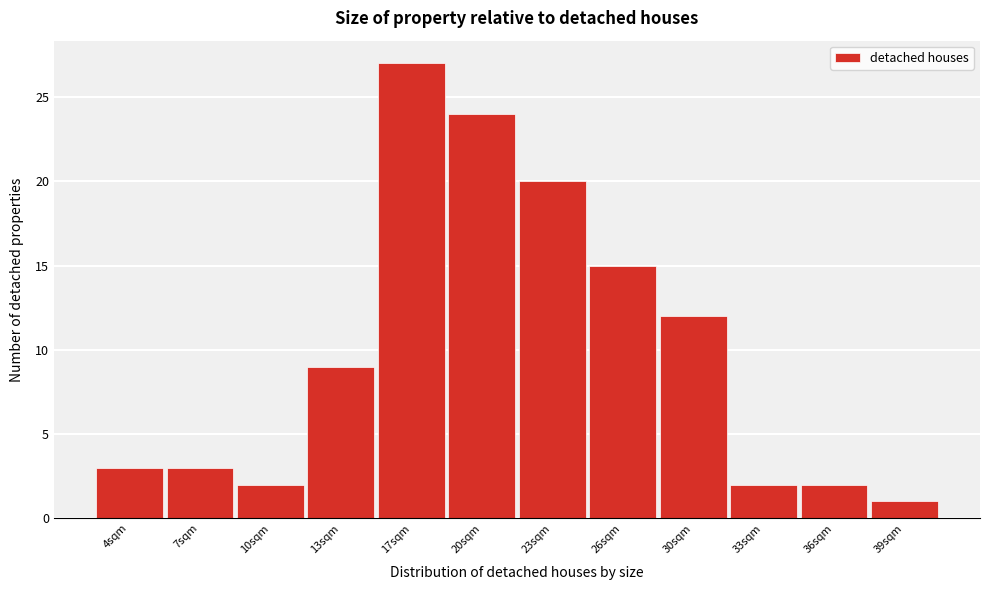

Reading right to left, list all the values displayed in this chart.

1	2	2	12	15	20	24	27	9	2	3	3